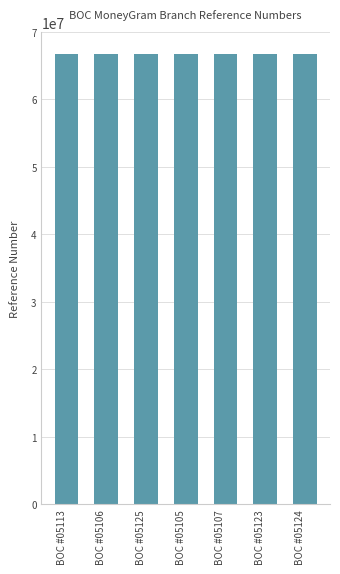

What is the minimum value shown in the chart?

66674690